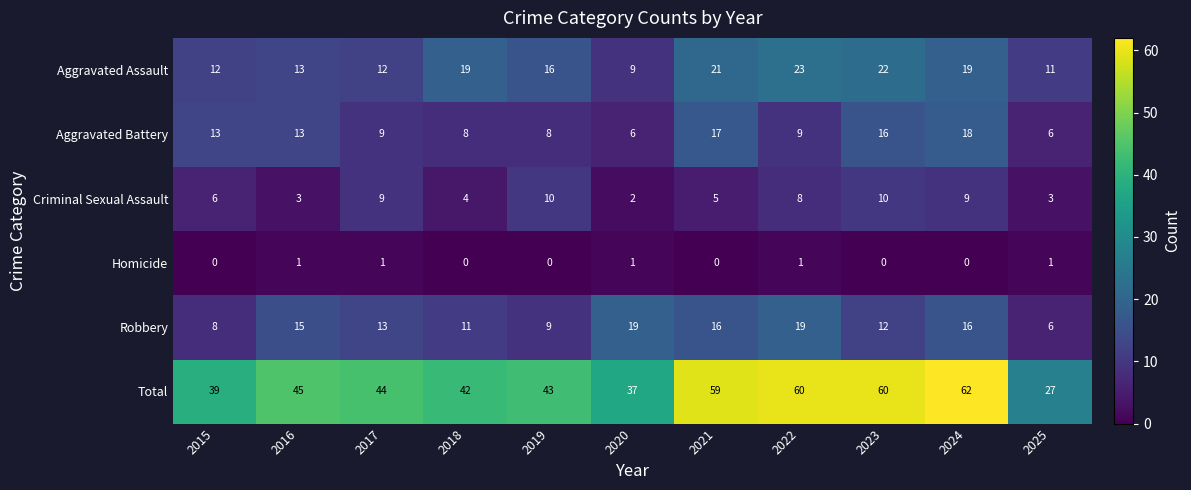

True or false: Aggravated Assault has a value of 36 at 2022.

False